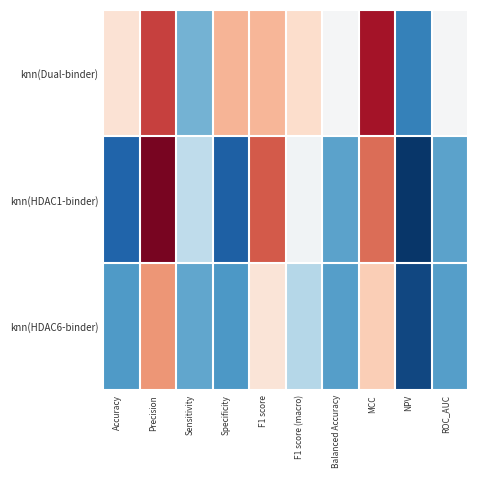

Reading left to right, transcribe all the data shown in this chart.

knn(Dual-binder): Accuracy=0.6	Precision=0.4	Sensitivity=0.8	Specificity=0.6	F1 score=0.6	F1 score (macro)=0.6	Balanced Accuracy=0.7	MCC=0.4	NPV=0.9	ROC_AUC=0.7
knn(HDAC1-binder): Accuracy=0.9	Precision=0.3	Sensitivity=0.8	Specificity=0.9	F1 score=0.5	F1 score (macro)=0.7	Balanced Accuracy=0.9	MCC=0.5	NPV=1.0	ROC_AUC=0.9
knn(HDAC6-binder): Accuracy=0.9	Precision=0.5	Sensitivity=0.9	Specificity=0.9	F1 score=0.6	F1 score (macro)=0.8	Balanced Accuracy=0.9	MCC=0.6	NPV=1.0	ROC_AUC=0.9